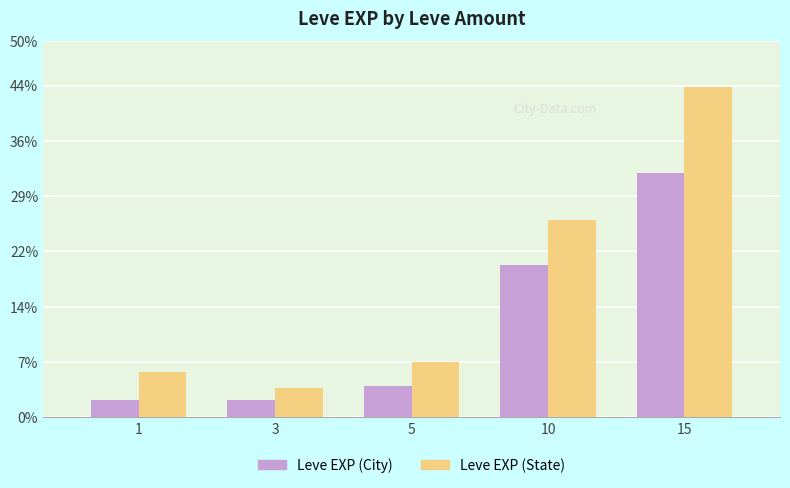

What are all the series names shown in the legend?

Leve EXP (City), Leve EXP (State)